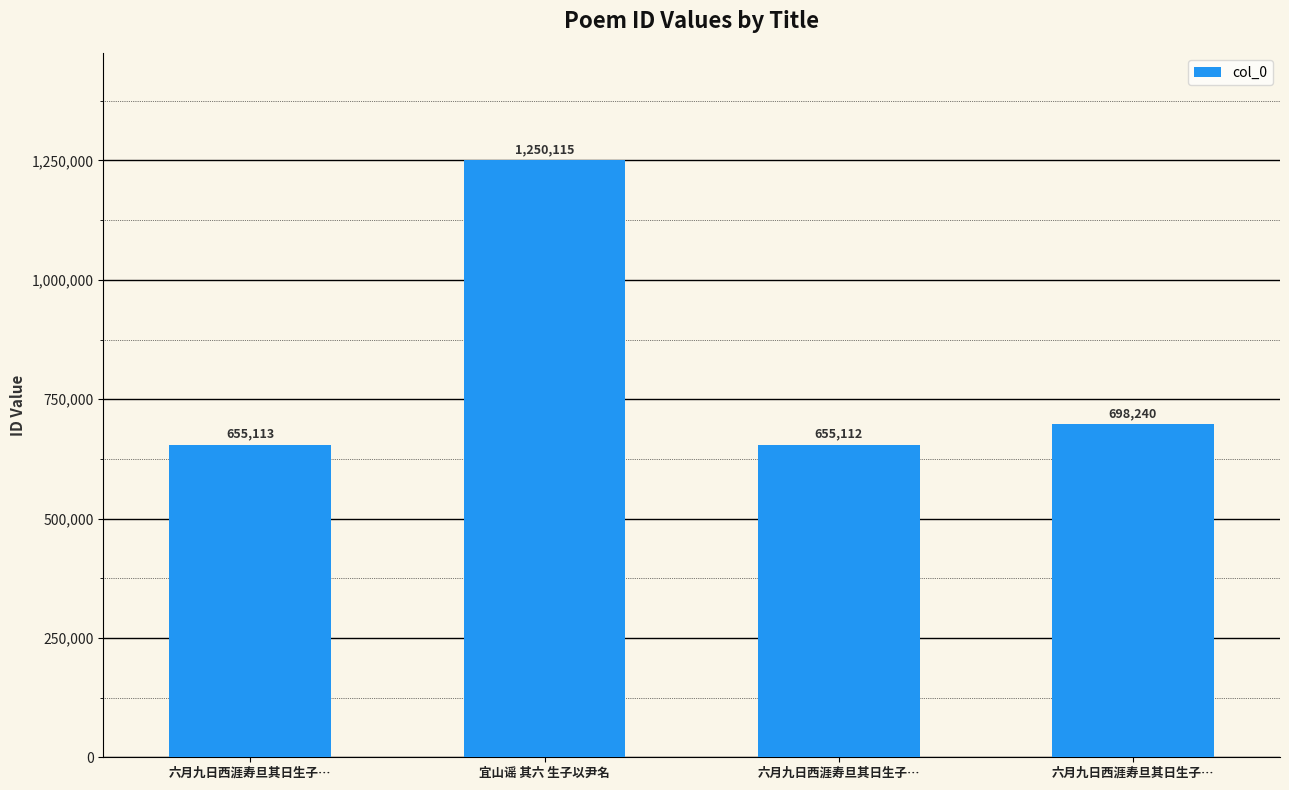

What is the sum of all values?

3258580